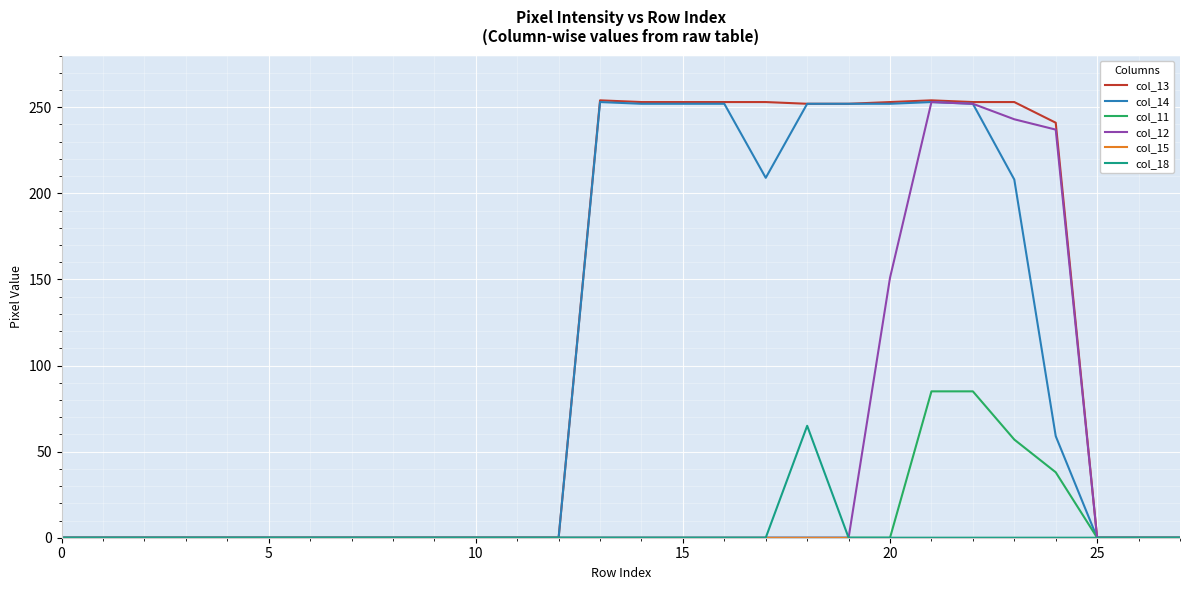

What is the sum of all col_11 values?

265